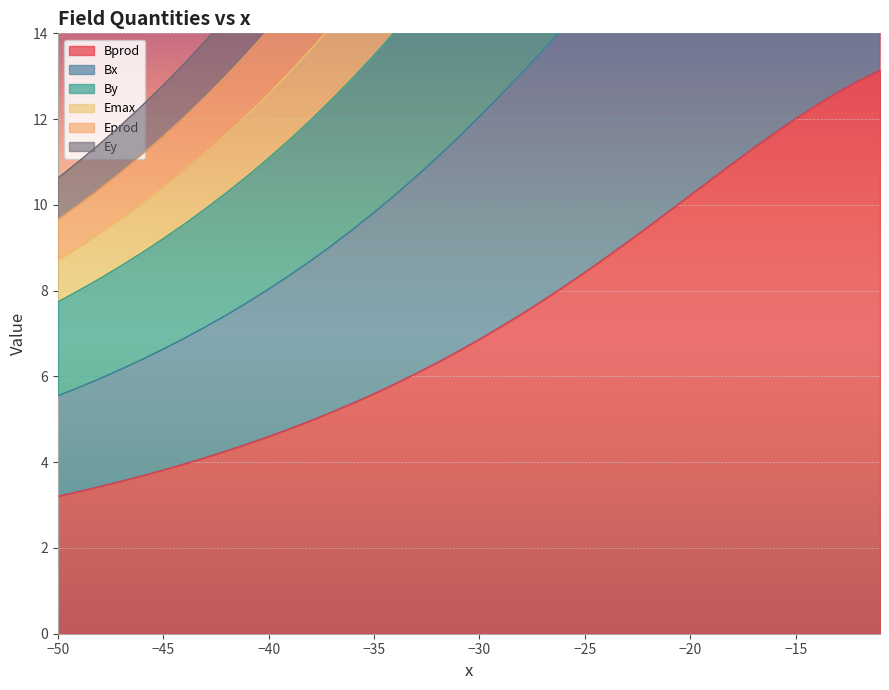

The Bprod series shows 5.1 at −45. True or false?

False